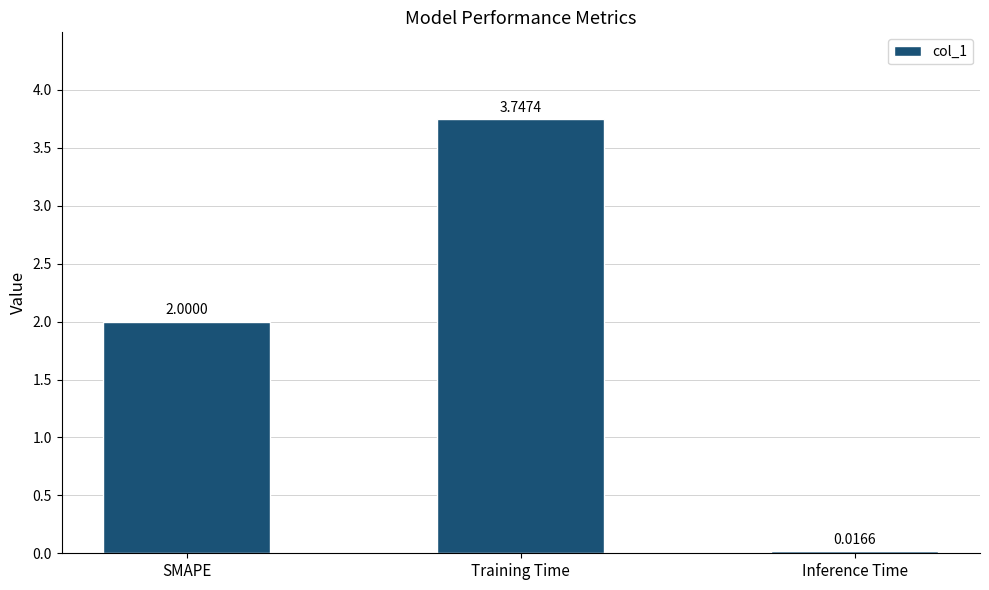

Rank the categories by value from highest to lowest.

Training Time, SMAPE, Inference Time